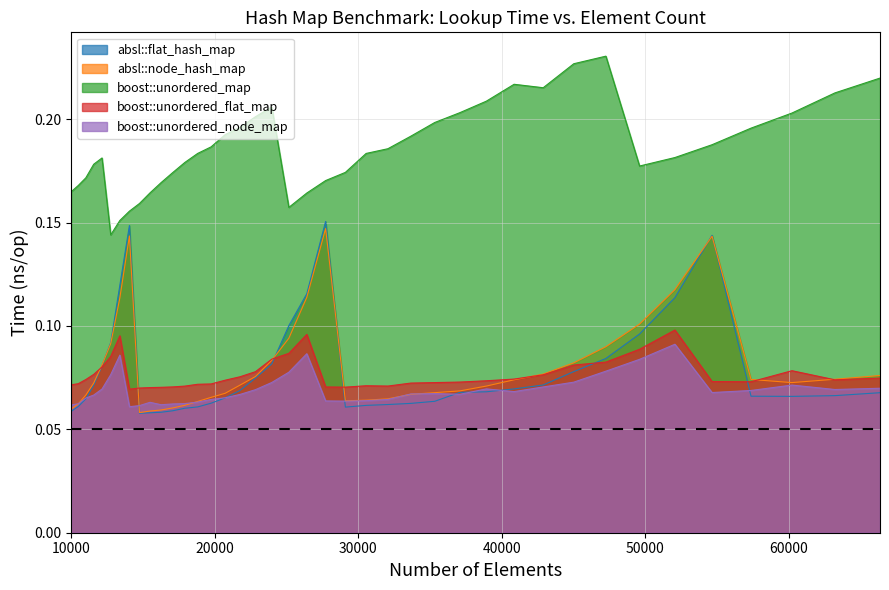

In boost::unordered_map, how many points are higher than both neighbors (excluding endpoints)?

4